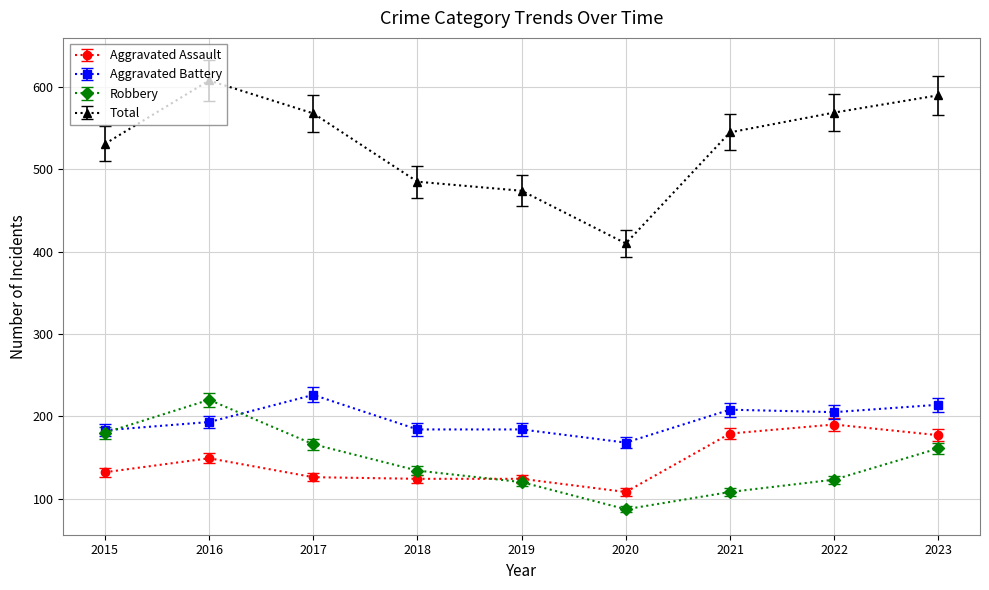

Is it true that Total equals 915 at 2022?

False